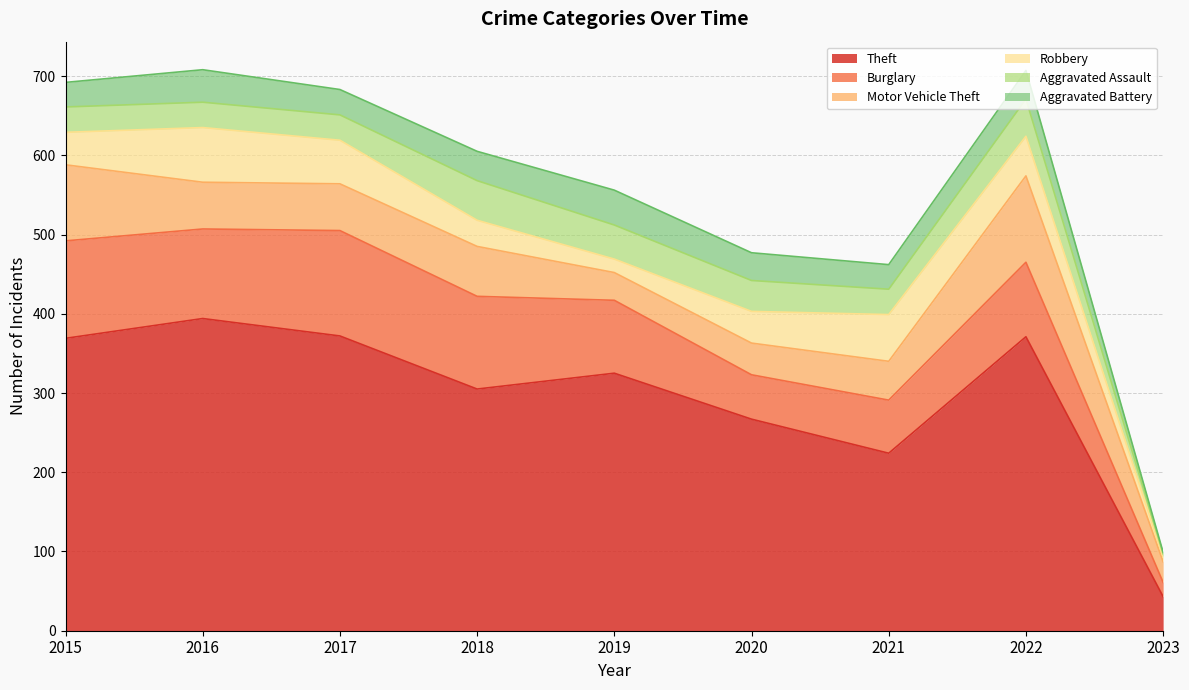

What is the lowest value of the Burglary series?

18